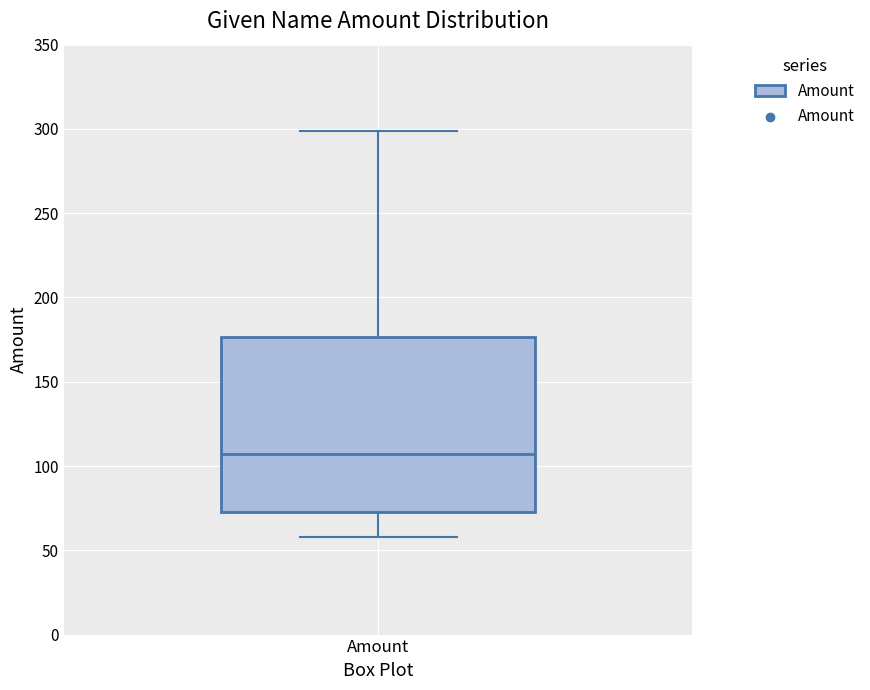

Where does the lower whisker of the box for Amount end on the y-axis? The values are not printed on the chart, so give them approximately, as read against the axis.

60